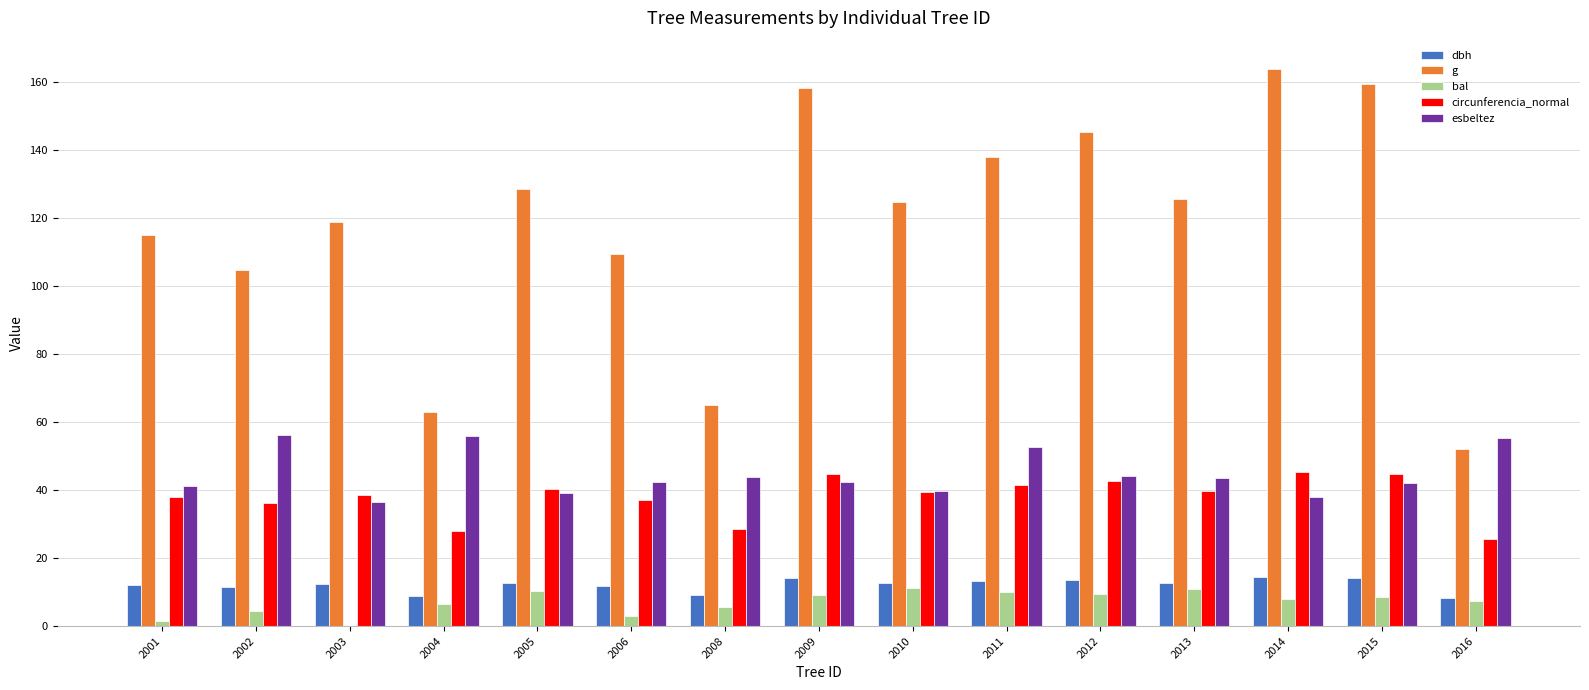

What value does the circunferencia_normal series have at 2004?

28.1